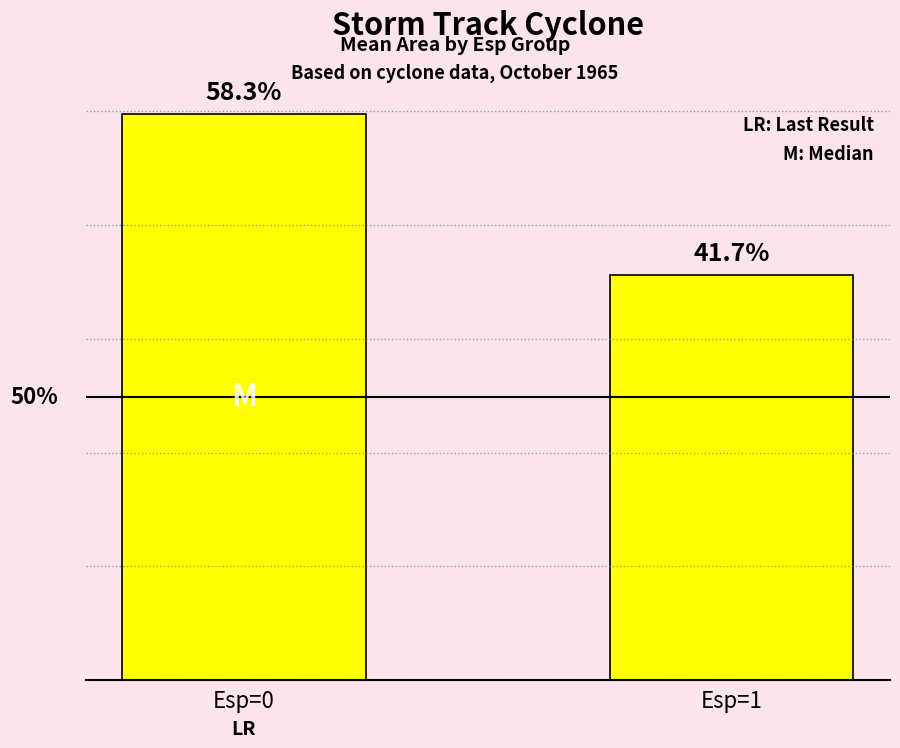

Does the chart contain any negative values?

No